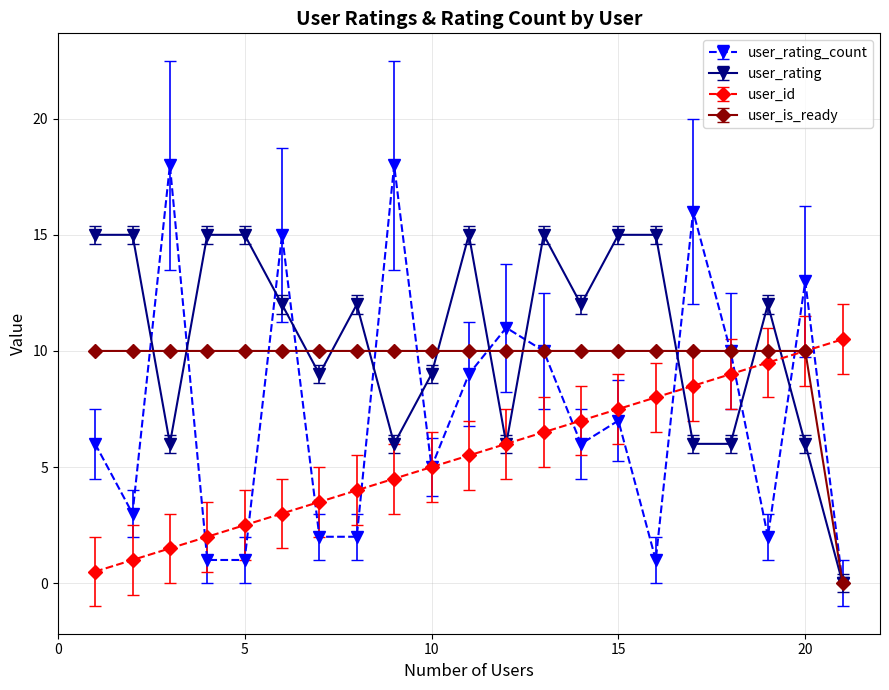

What is the highest value of the user_is_ready series?

10.0